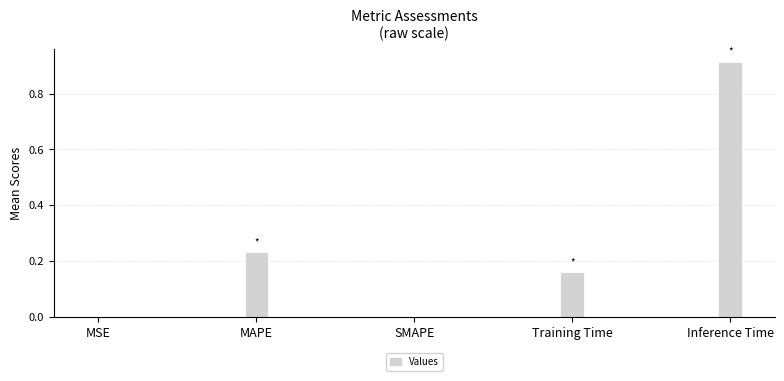

How many distinct data groups are displayed?

1